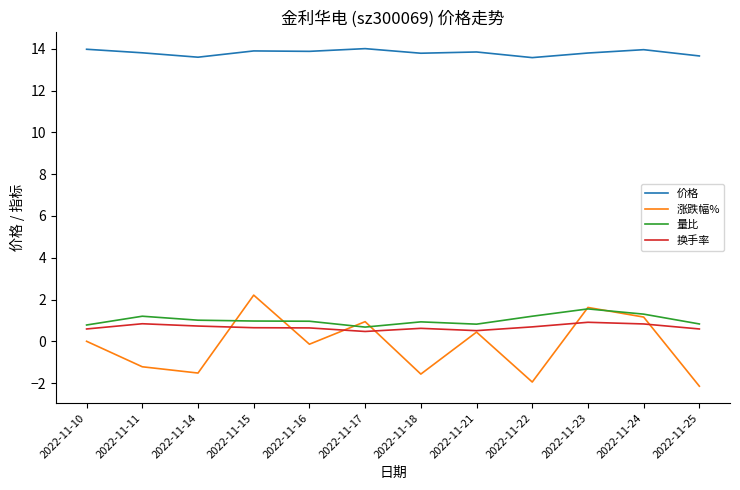

True or false: 量比 has a value of 1.3 at 2022-11-24.

True